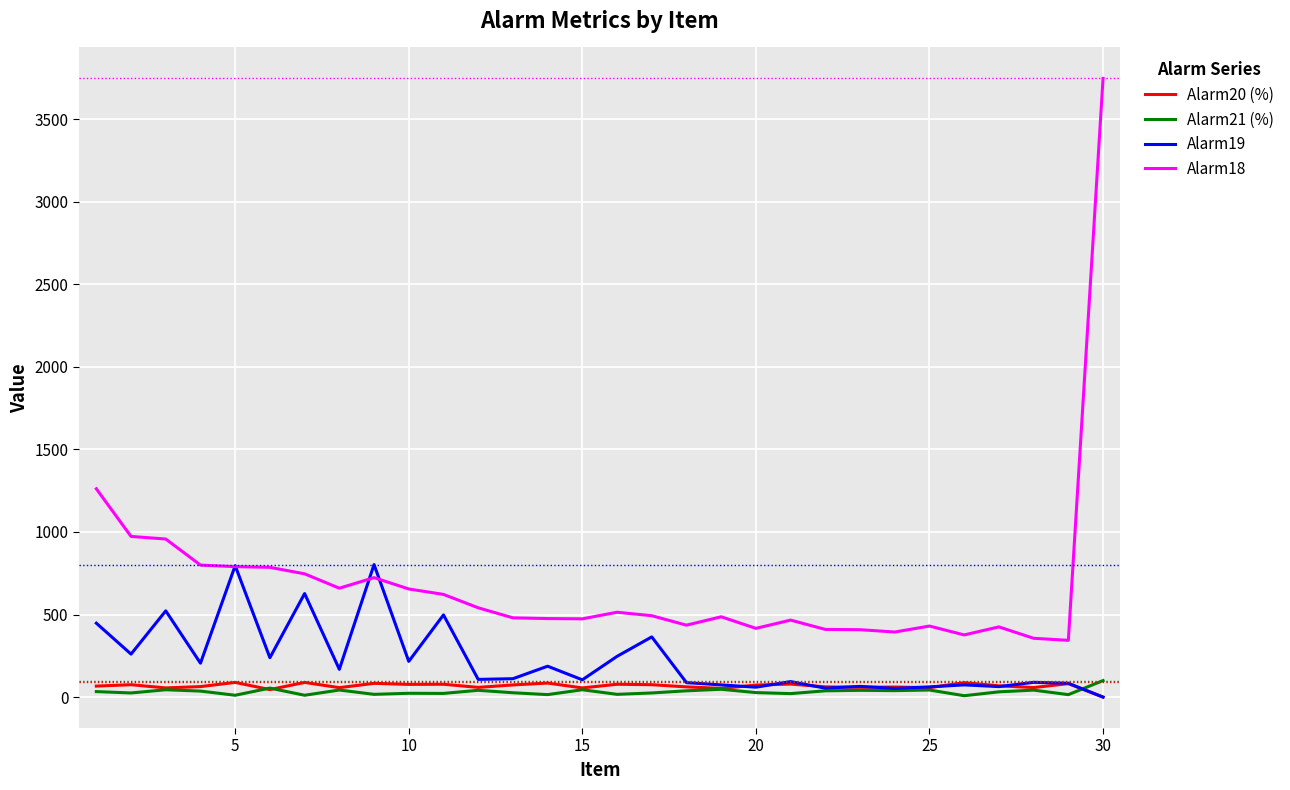

How many categories are shown in the chart?

30